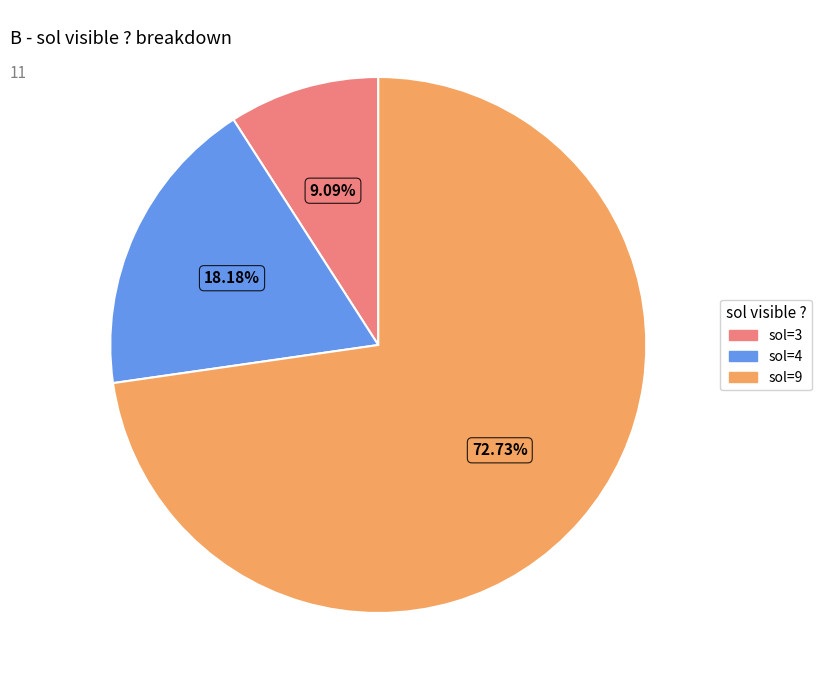

Does any single category account for the majority?

Yes